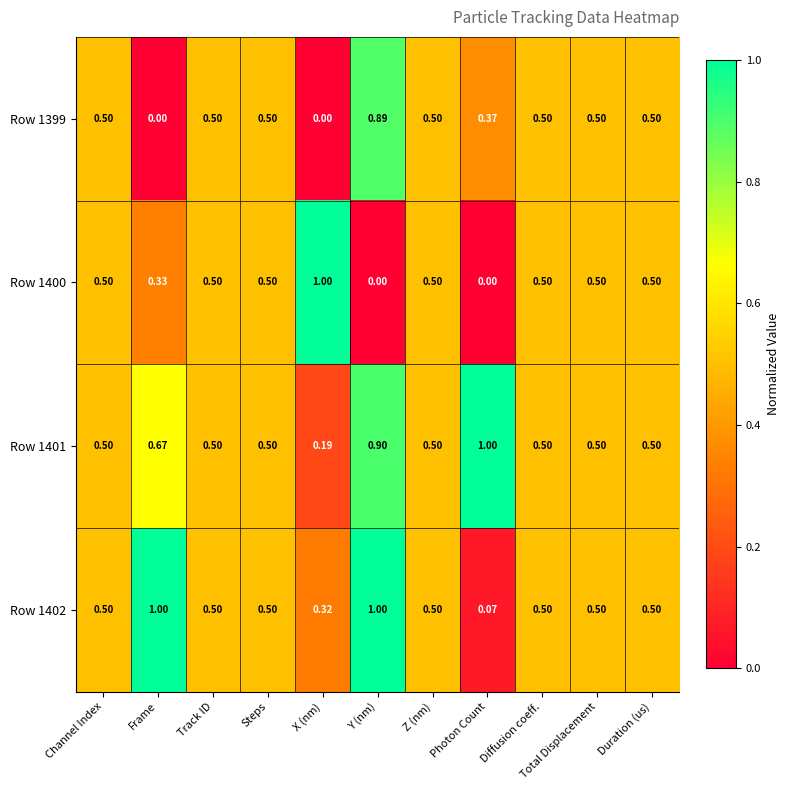

Which category has the highest value in the Row 1400 series?

X (nm)